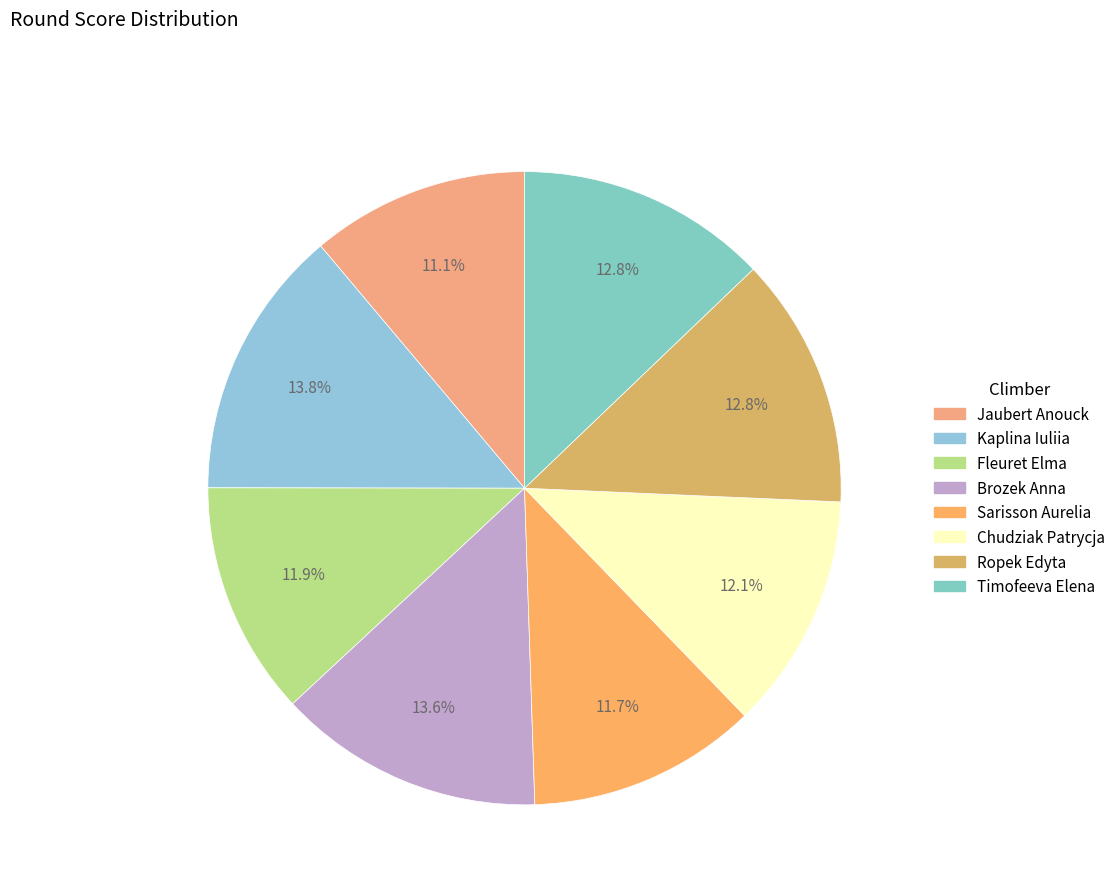

To the nearest percent, what is the average slice percentage?

12%